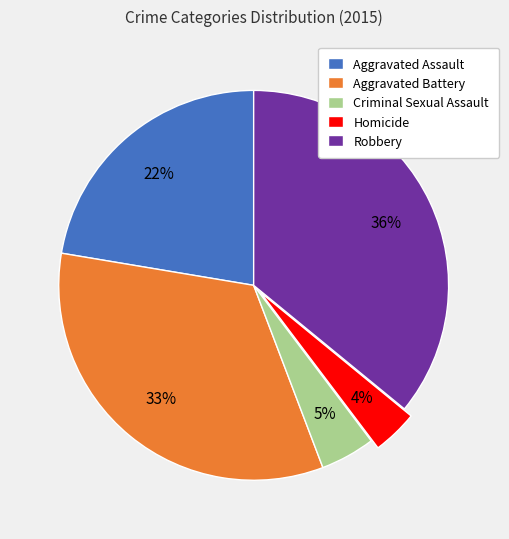

Combined, do Aggravated Battery and Robbery account for over 50%?

Yes